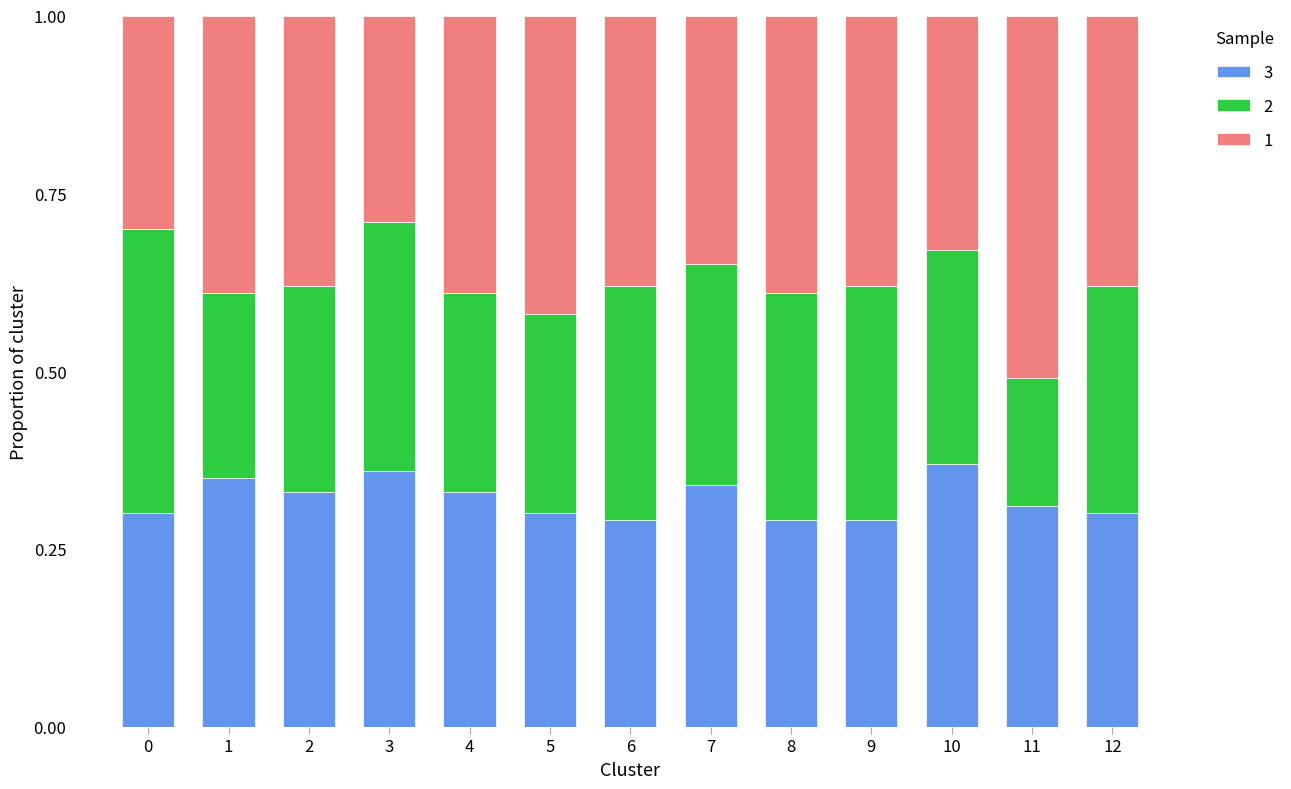

What is the total value across all series at 1?

1.0